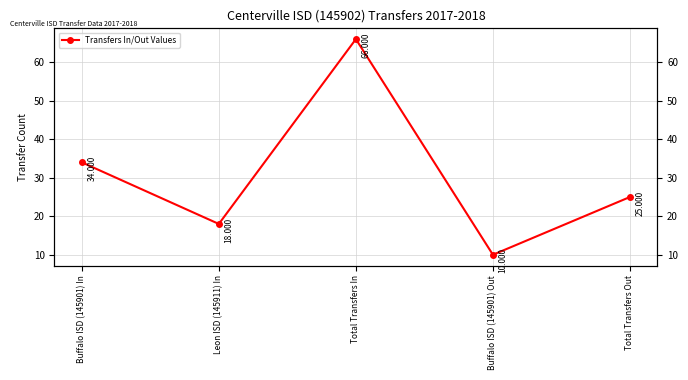

Reading left to right, what are all the values shown in this chart?

34	18	66	10	25